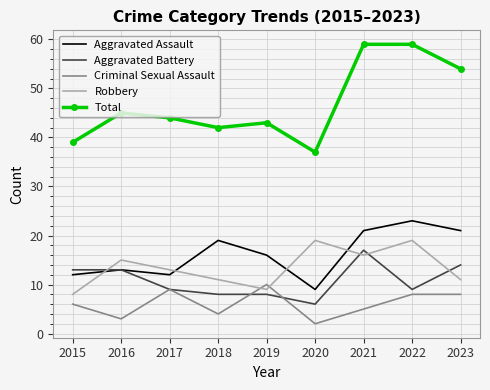

True or false: Total and Robbery cross at least once.

False